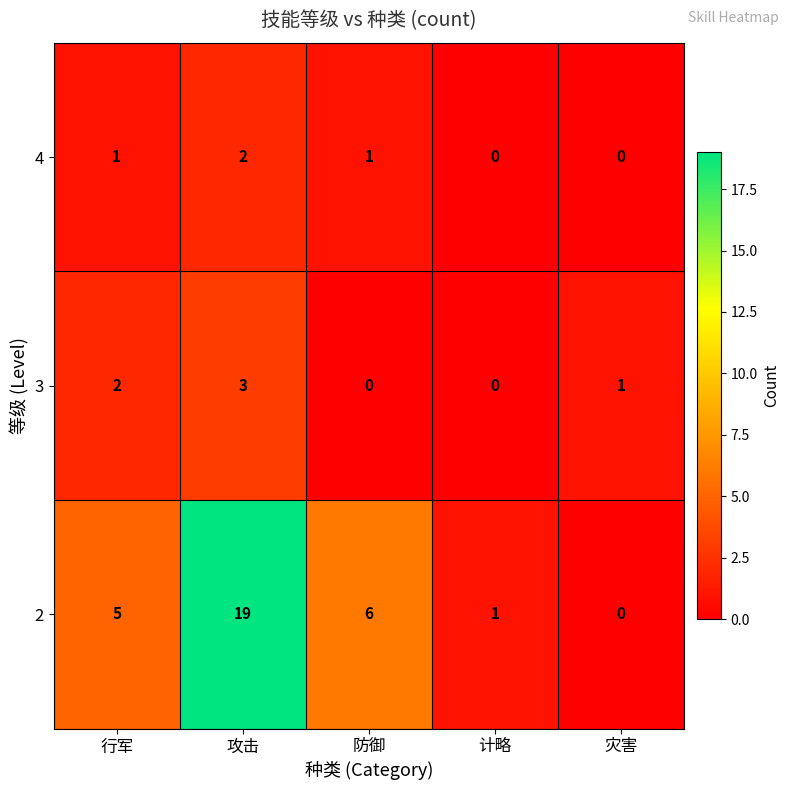

At which label is 2 closest to 9?

防御